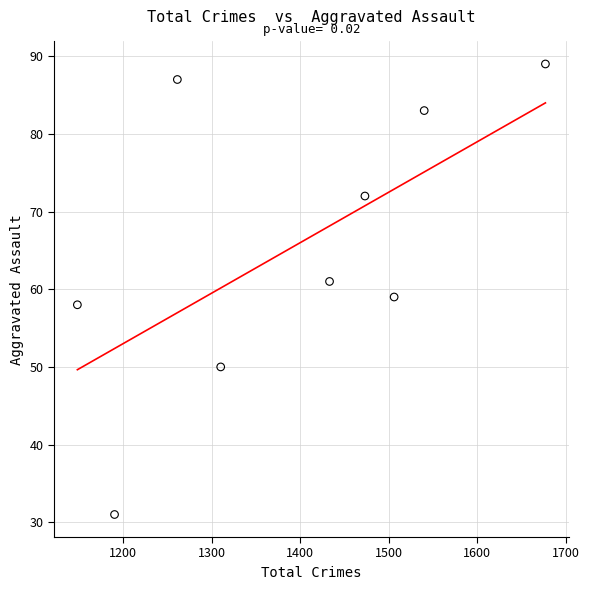

What is the range of X values (max minus min)?

529